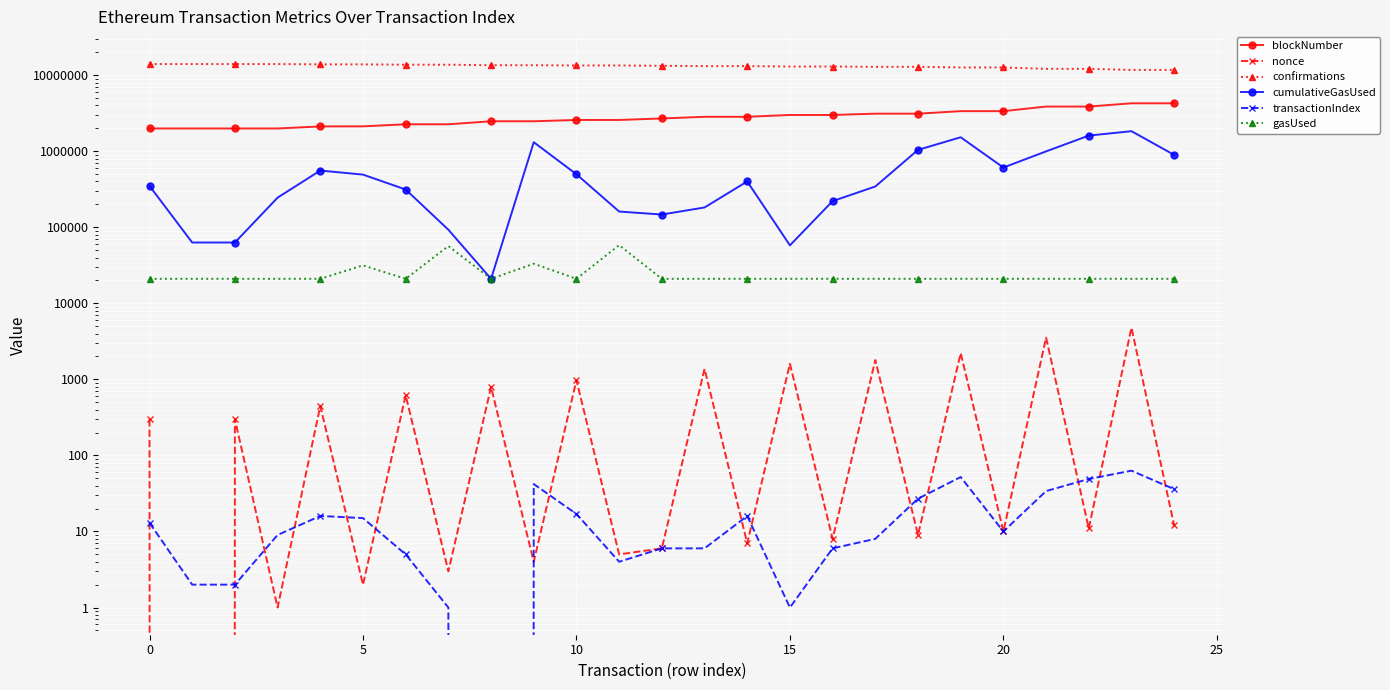

Which has a higher value, 16 or 0?

16